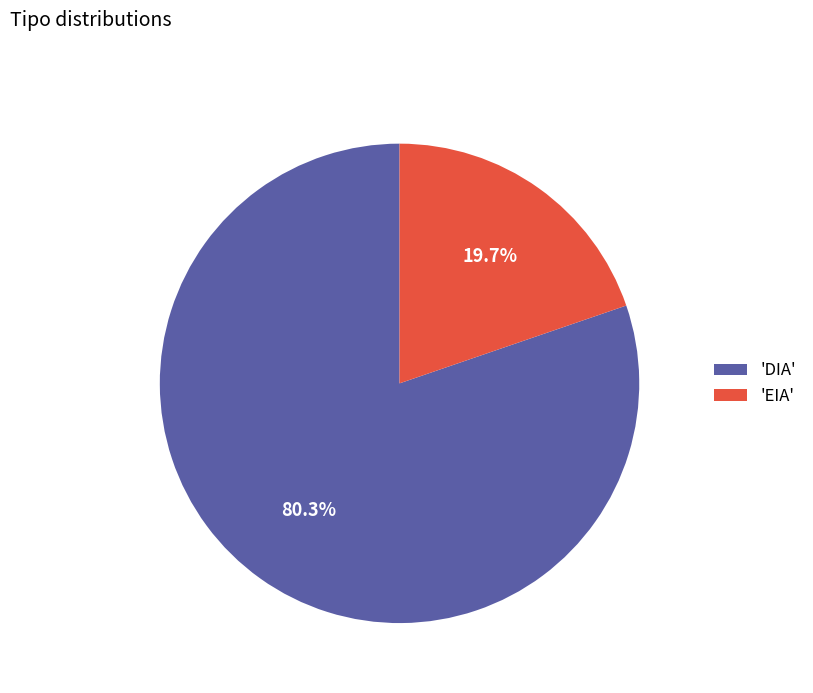

Which slice is the smallest?

'EIA'